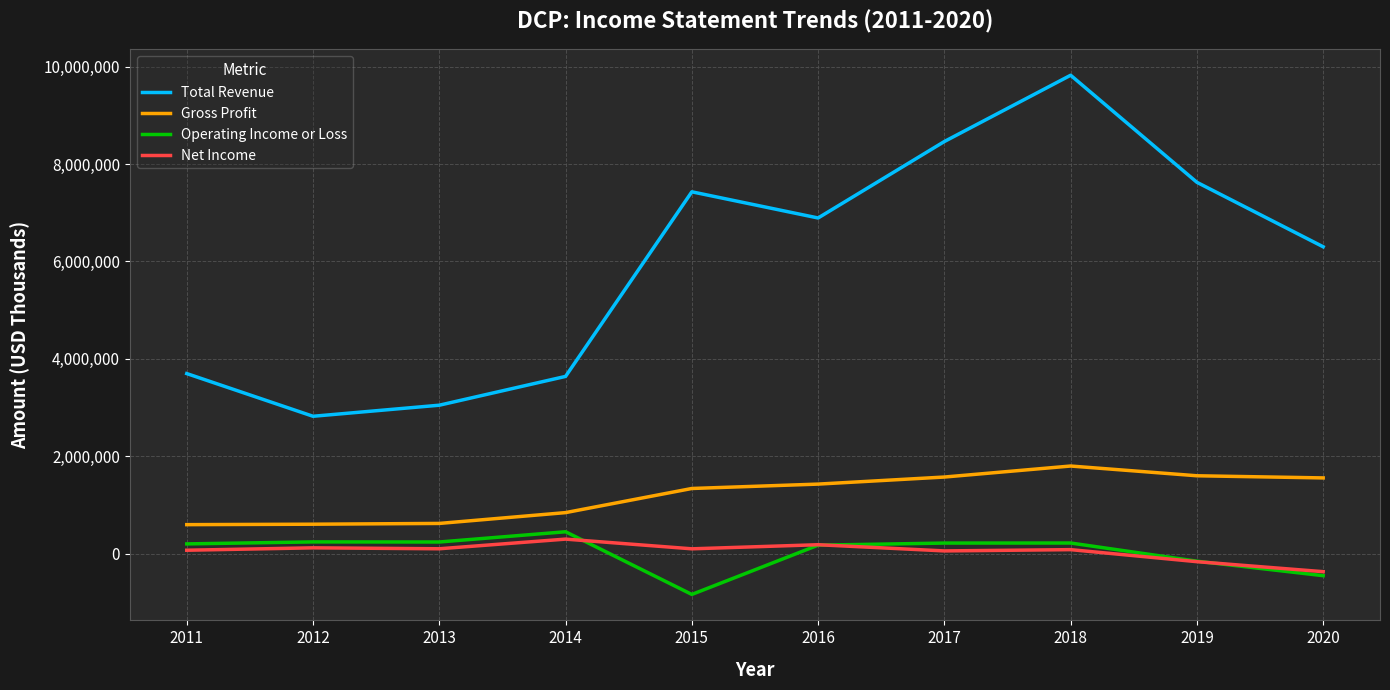

Which category has the lowest value in the Total Revenue series?

2012